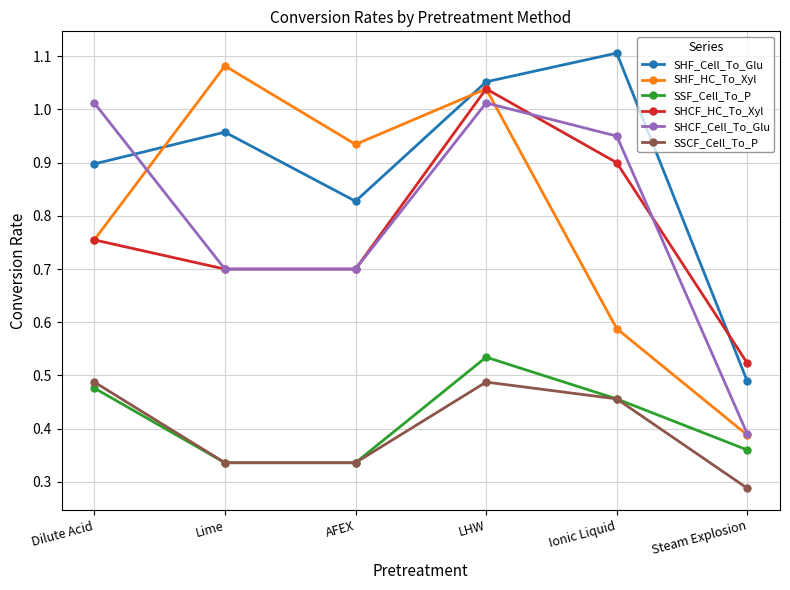

Is the value of SHCF_Cell_To_Glu at Steam Explosion greater than the value of SSCF_Cell_To_P at Lime?

Yes